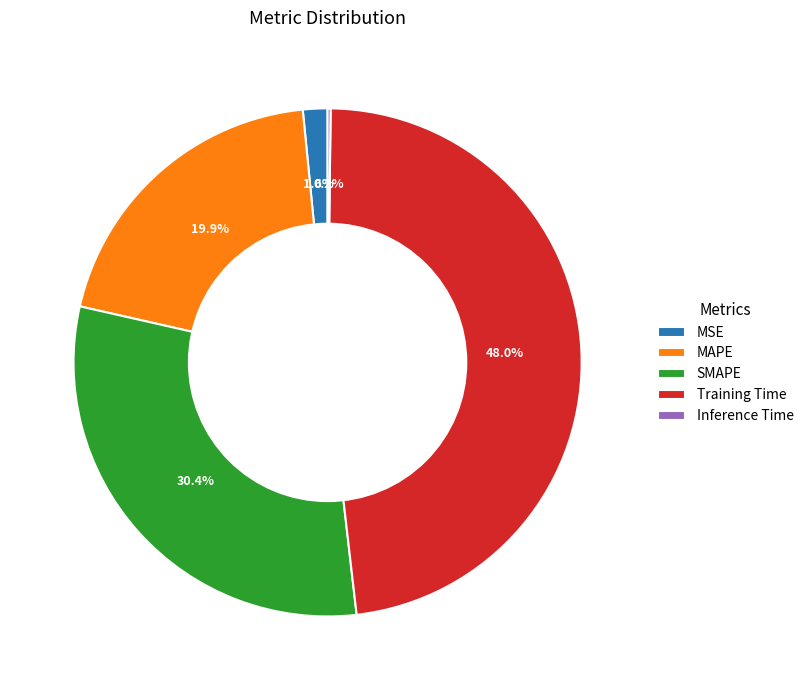

Which slice is the largest?

Training Time